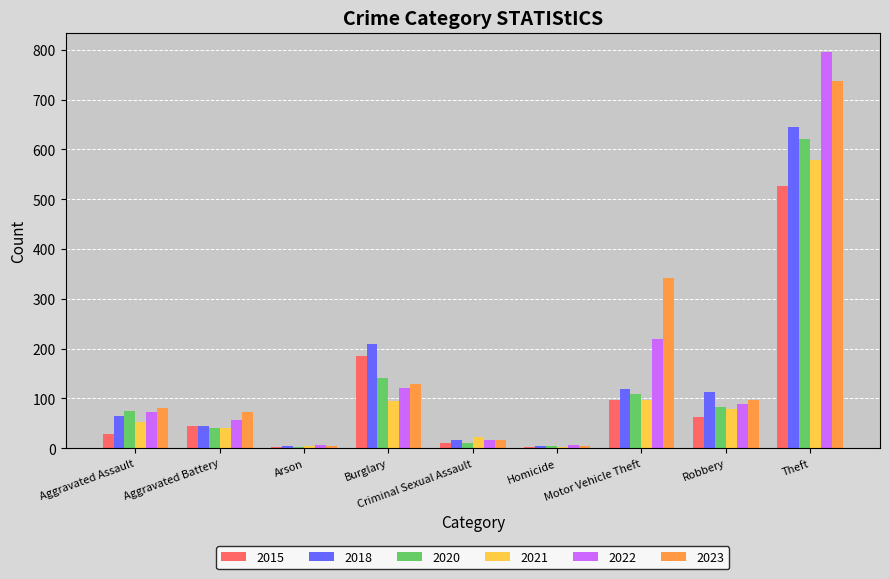

The 2022 series shows 56 at Aggravated Battery. True or false?

True